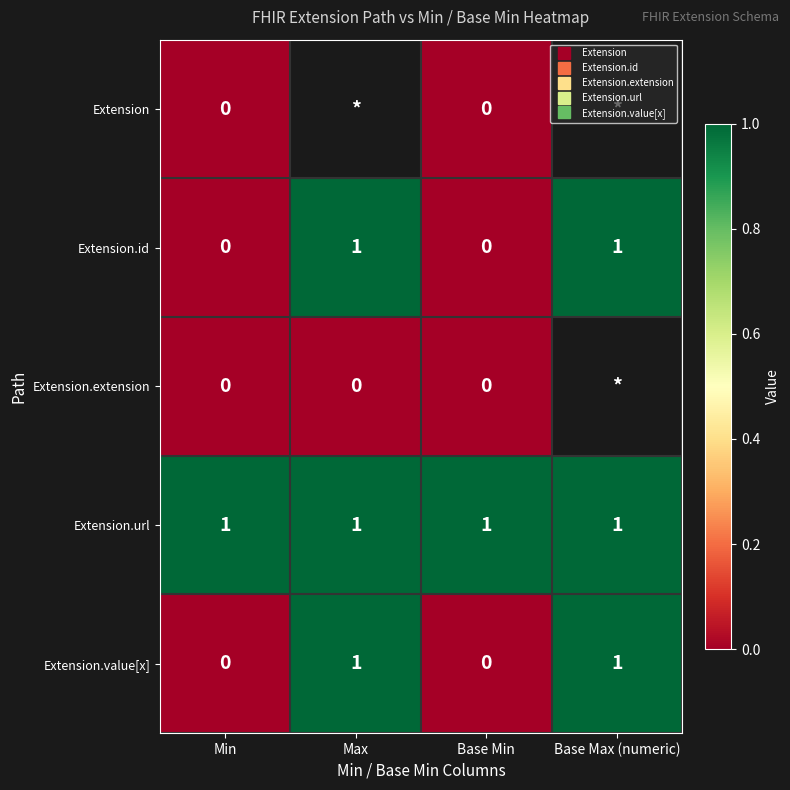

Is it true that Extension.url equals 1.0 at Base Min?

True